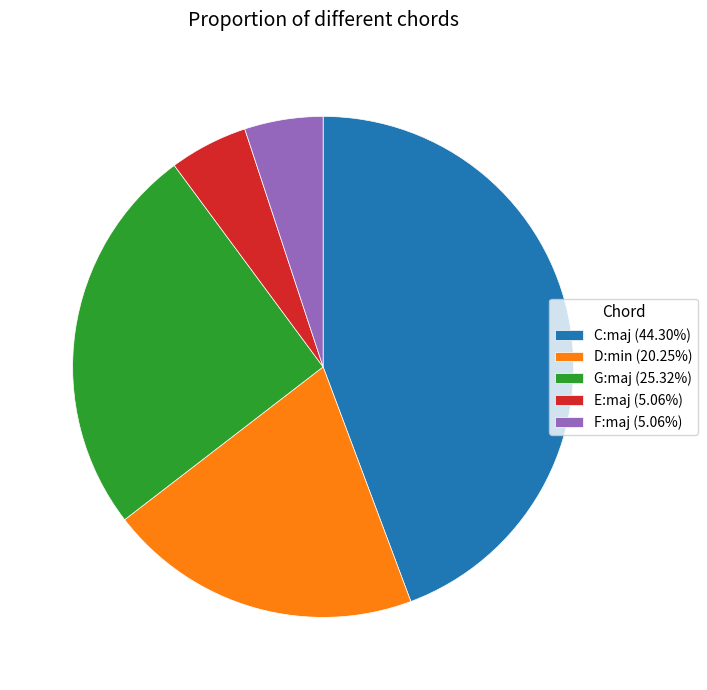

What is the ratio of the value at F:maj to the value at E:maj?

1.0